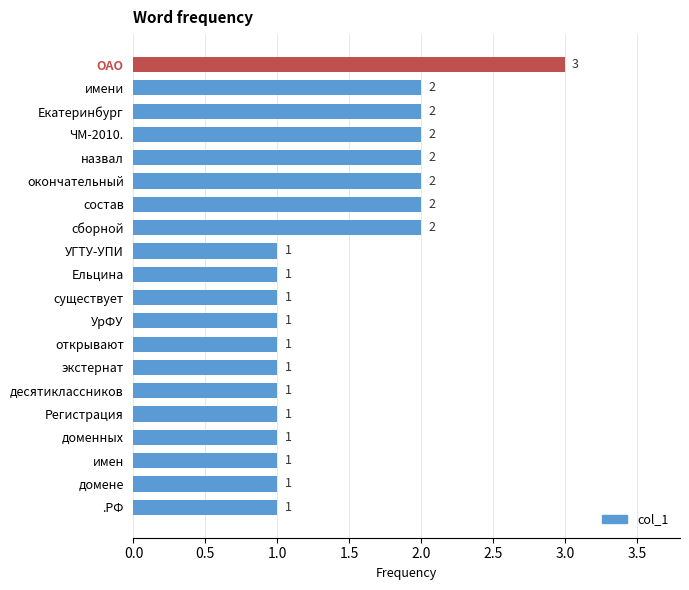

What is the label of the 7th bar from the bottom?

экстернат